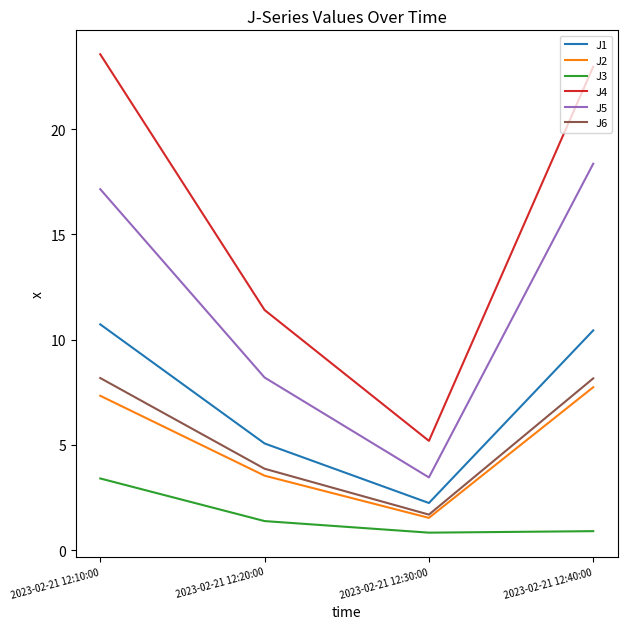

What is the difference between the maximum and second lowest values in the J6 series?

4.3